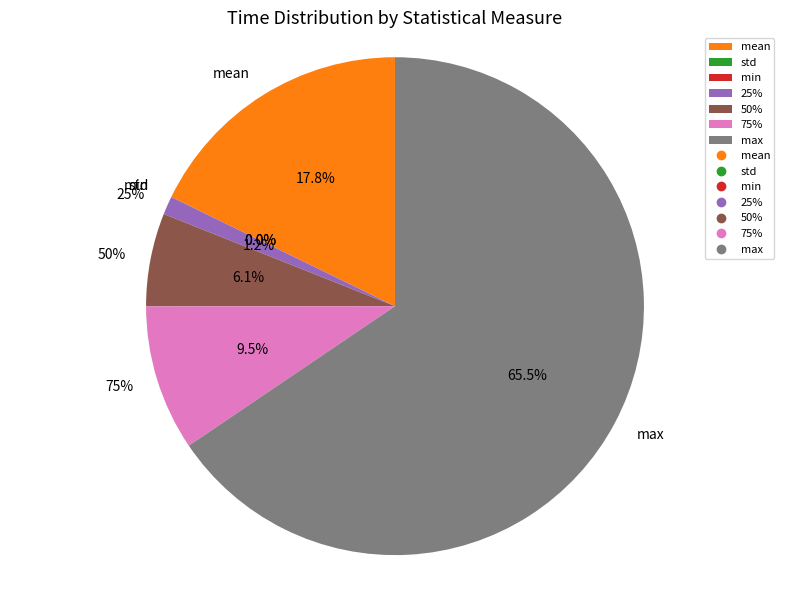

How much of the chart is everything except 50%?

93.9%